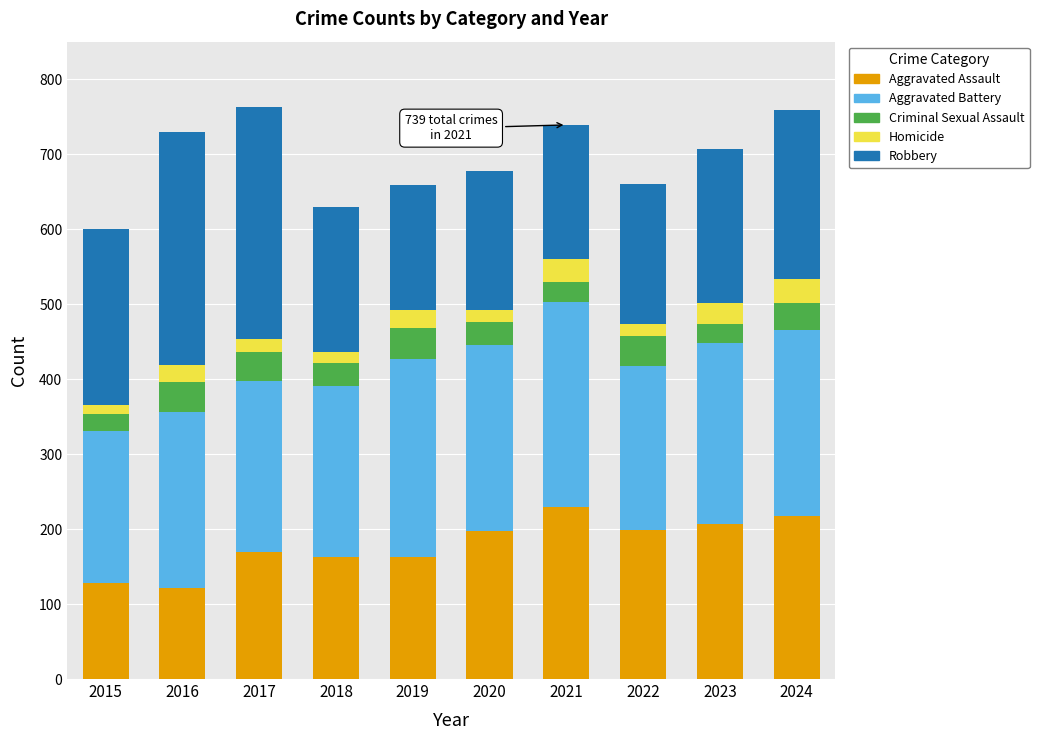

What is the highest value of the Aggravated Assault series?

230